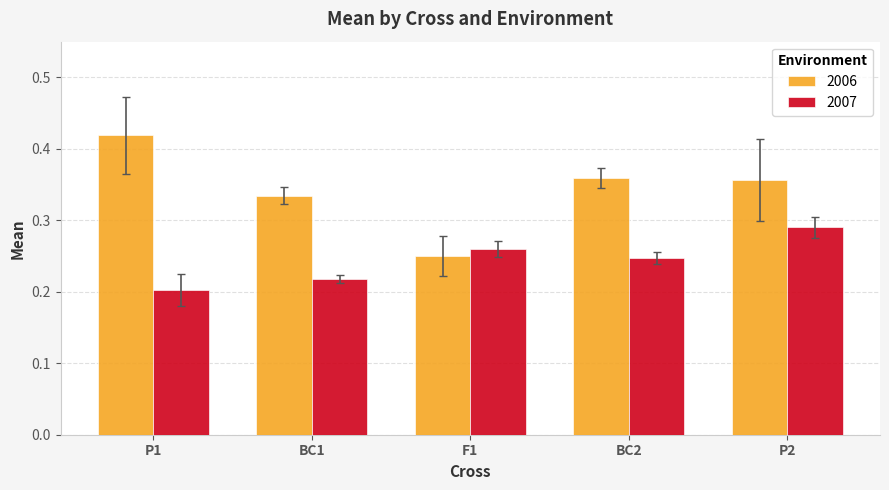

List the series in order of their overall mean, highest first.

2006, 2007